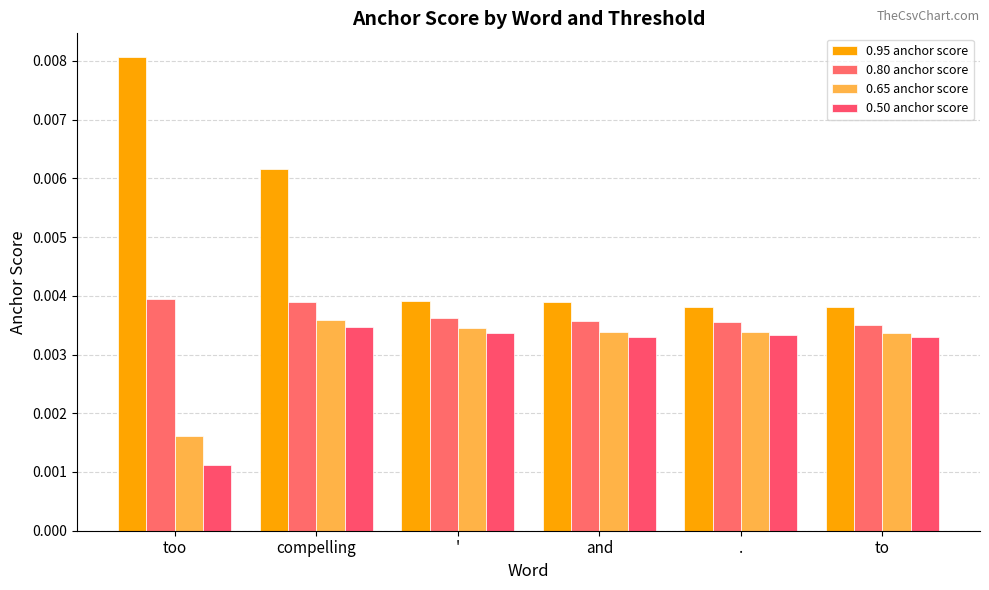

How many bars are there in total?

24